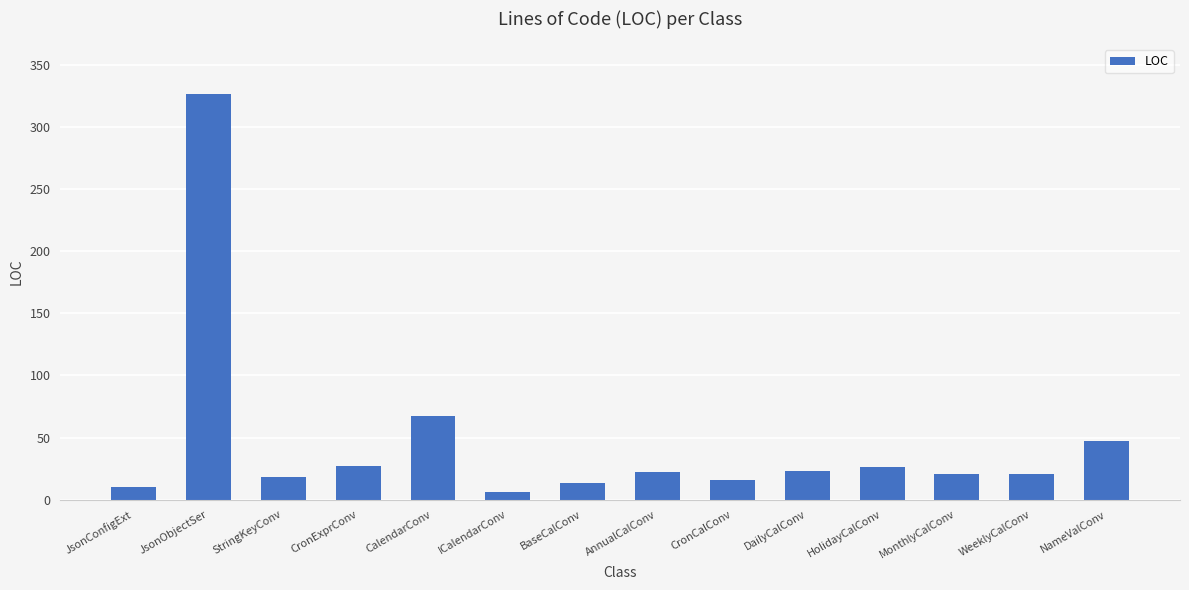

Does the chart contain stacked bars?

No